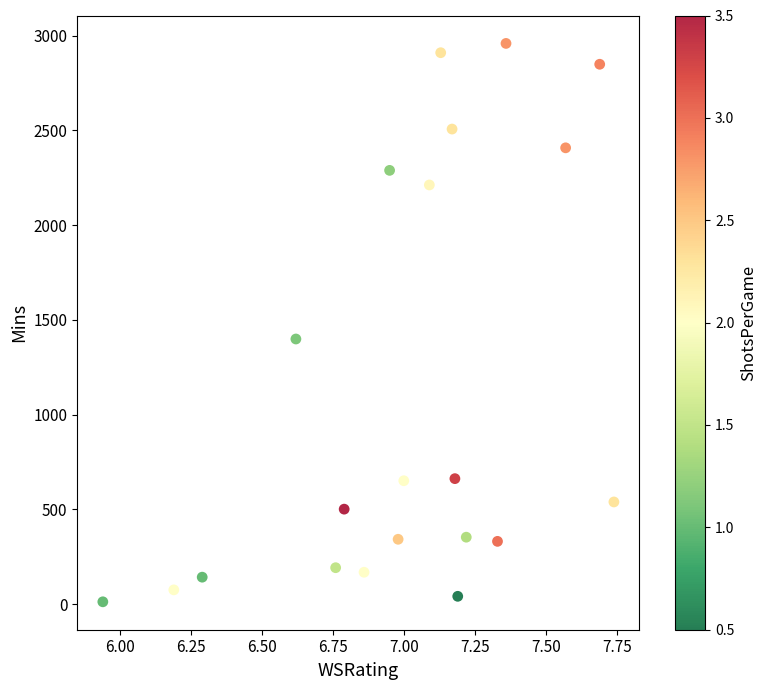

What is the range of Y values (max minus min)?

2947